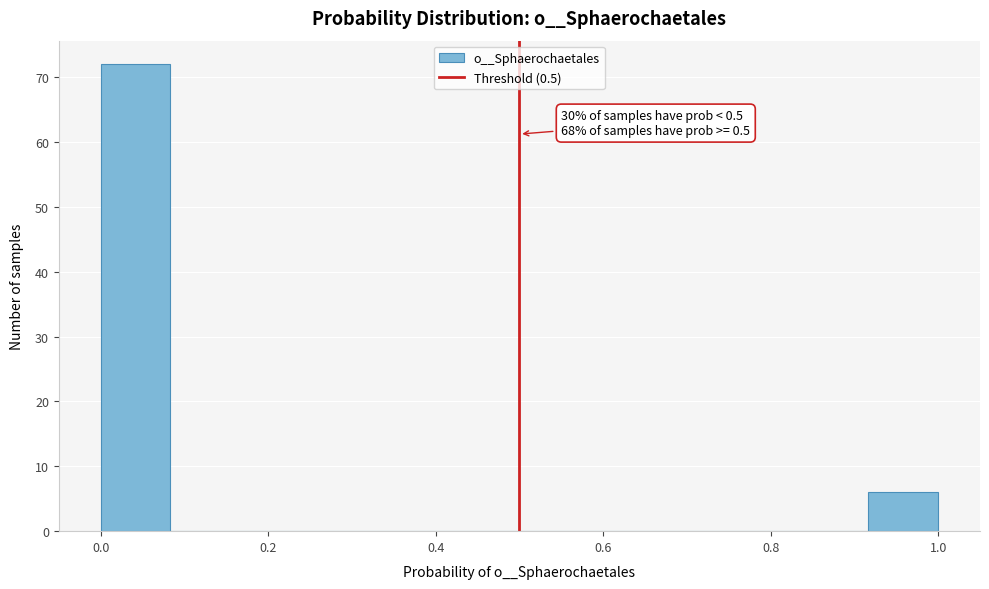

Which range on the x-axis has the tallest bar?

0.00 to 0.08